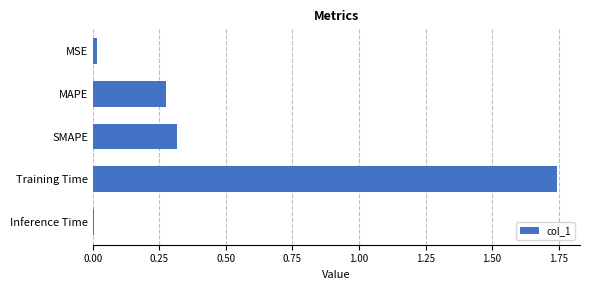

The chart shows a value of 0.3 at SMAPE. True or false?

True